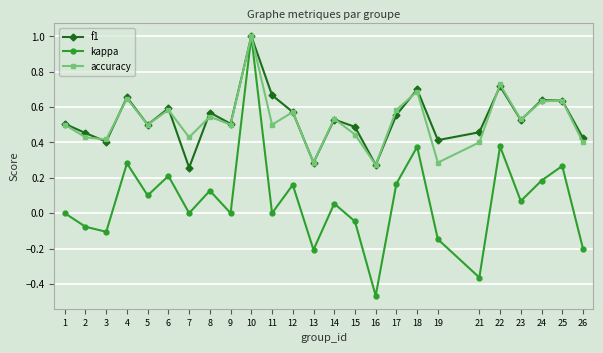

The accuracy series shows 0.3 at 25. True or false?

False